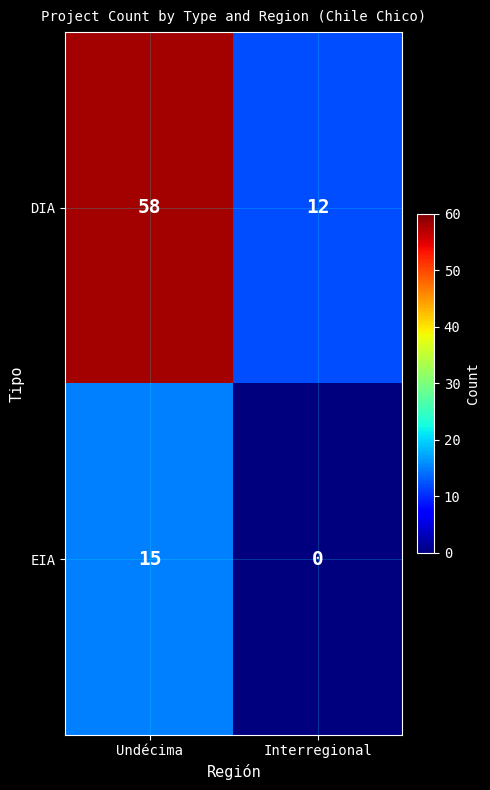

Reading left to right, extract all data points from this chart.

DIA: 58	12
EIA: 15	0